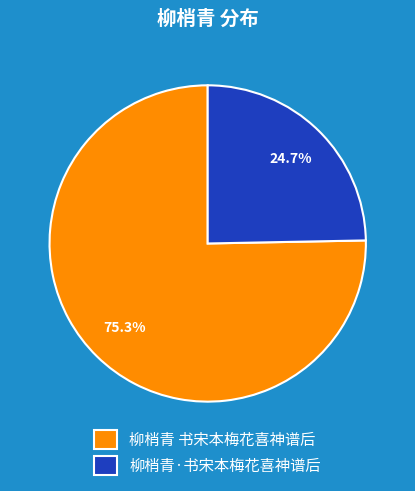

The 柳梢青·书宋本梅花喜神谱后 slice represents 25% of the pie. True or false?

True